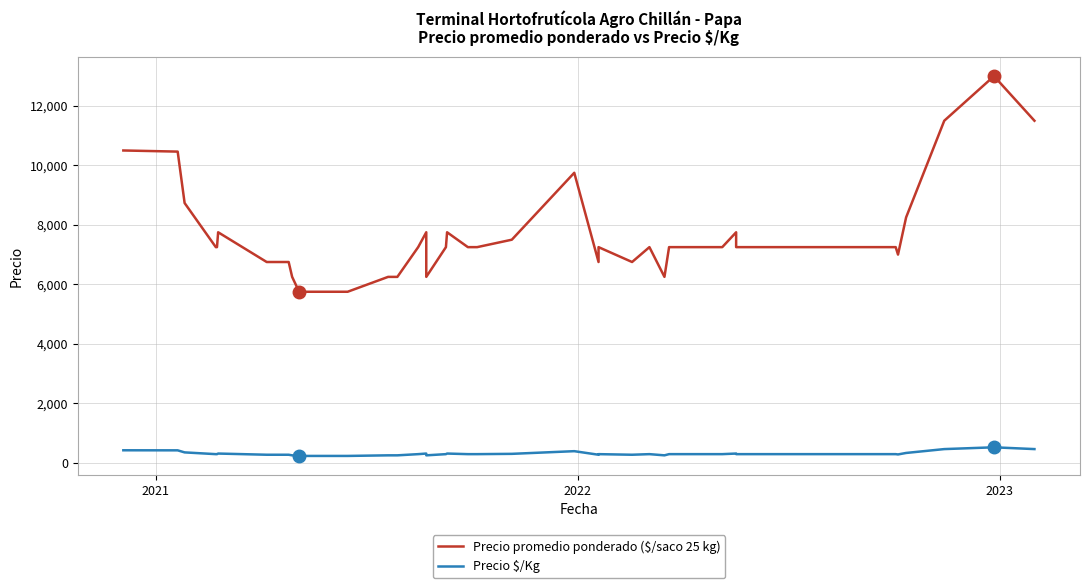

Reading left to right, list all the values displayed in this chart.

Precio promedio ponderado ($/saco 25 kg): 10500	10462	8733	7250	7250	7750	6750	6750	6750	6250	5750	5750	6250	6250	7250	7750	6250	7250	7750	7250	7250	7500	9750	6750	7250	6750	7250	6250	7250	7250	7250	7250	7750	7250	7250	7000	8250	11500	13000	11500
Precio $/Kg: 420	418	349	290	290	310	270	270	270	250	230	230	250	250	290	310	250	290	310	290	290	300	390	270	290	270	290	250	290	290	290	290	310	290	290	280	330	460	520	460